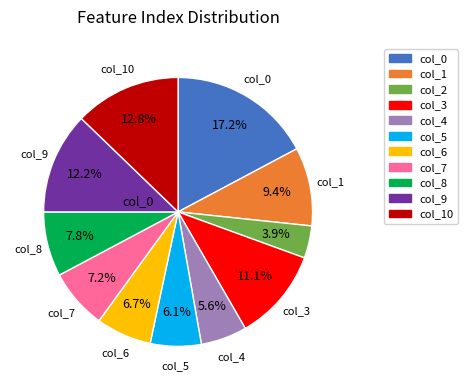

Count the number of slices in the pie.

11